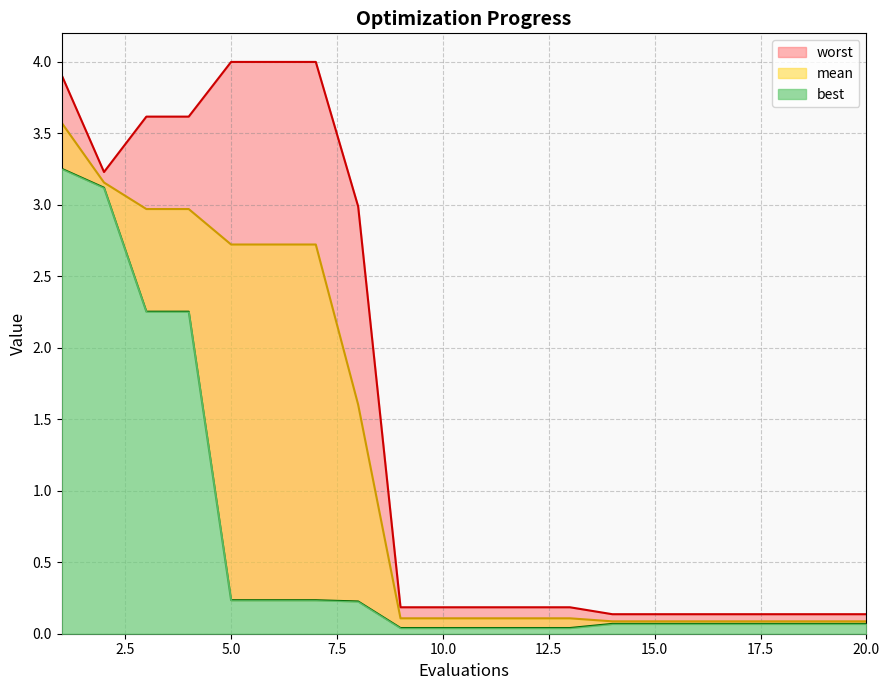

True or false: worst has more than 0 points higher than both neighbors.

False